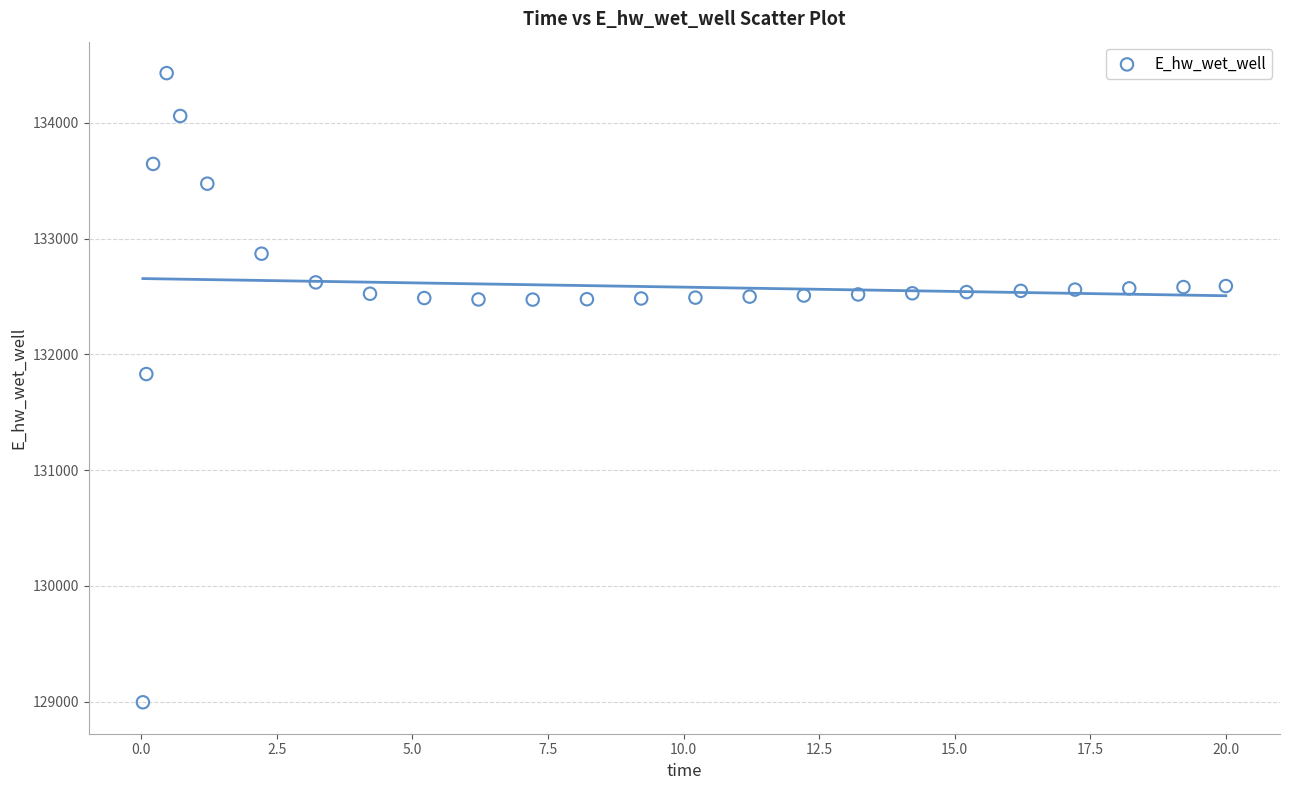

What is the range of X values (max minus min)?

20.0